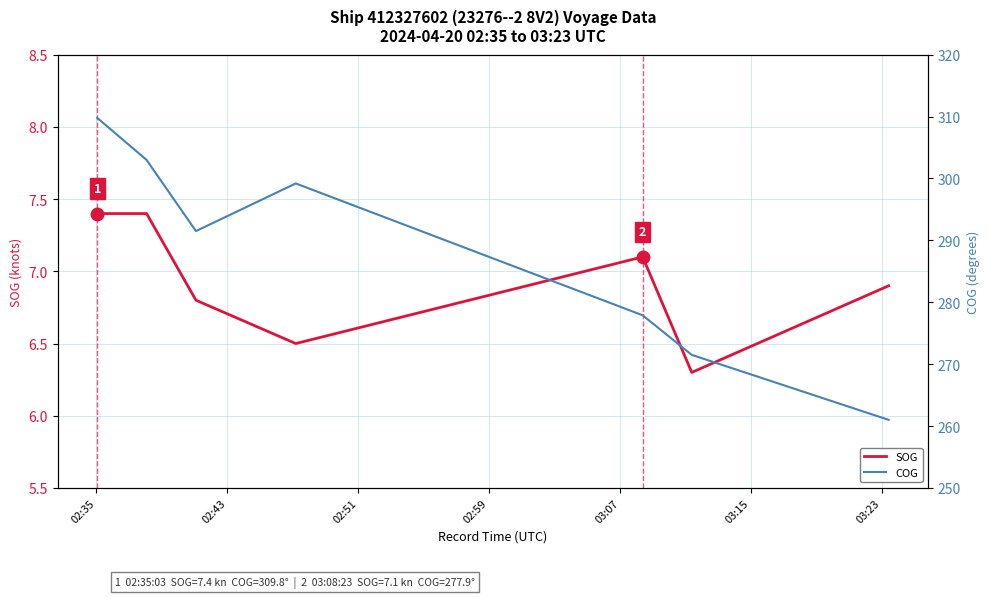

True or false: SOG and COG cross at least once.

False